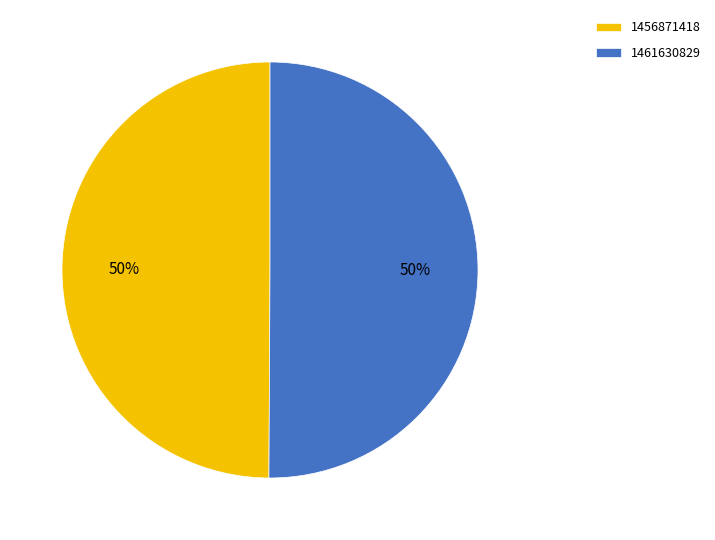

Combined, do 1461630829 and 1456871418 account for over 50%?

Yes